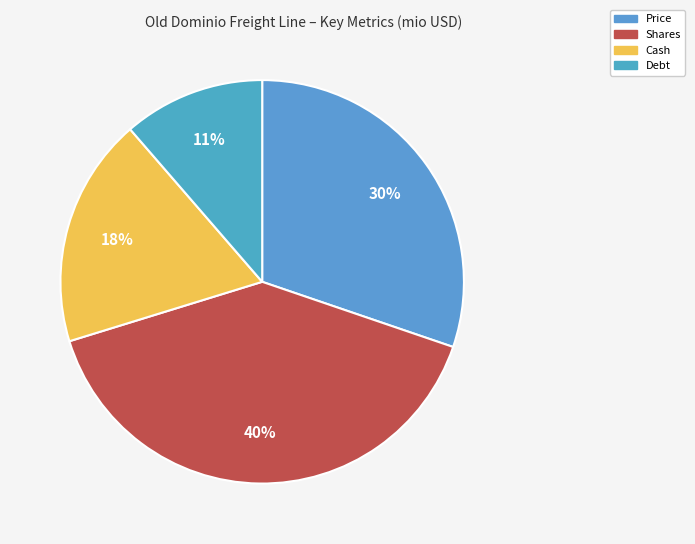

To the nearest percent, what percentage of the pie is Cash?

18%